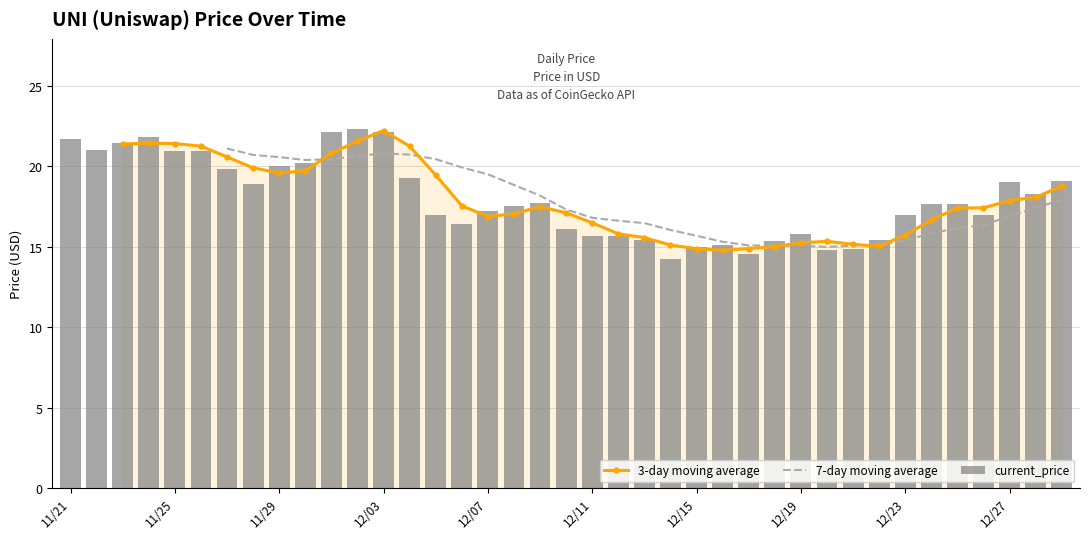

The 3-day moving average series shows 32.1 at 14. True or false?

False